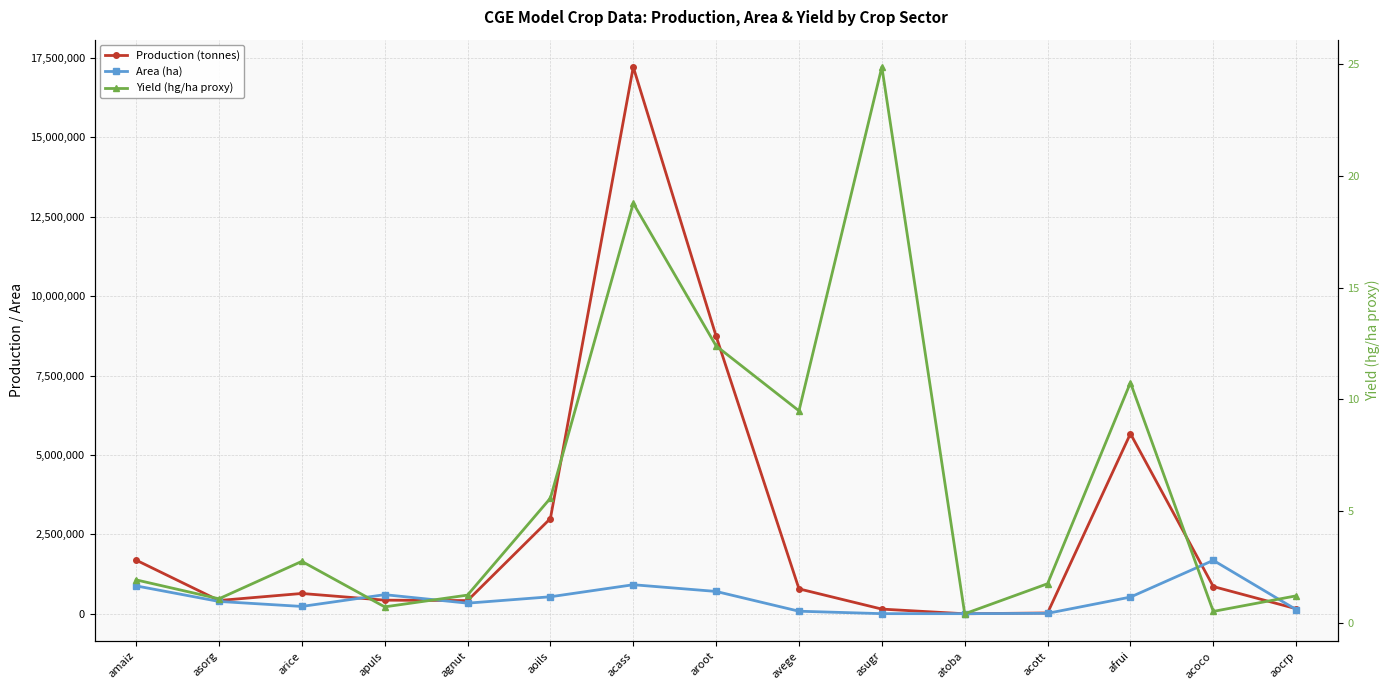

How many lines are shown in the chart?

3